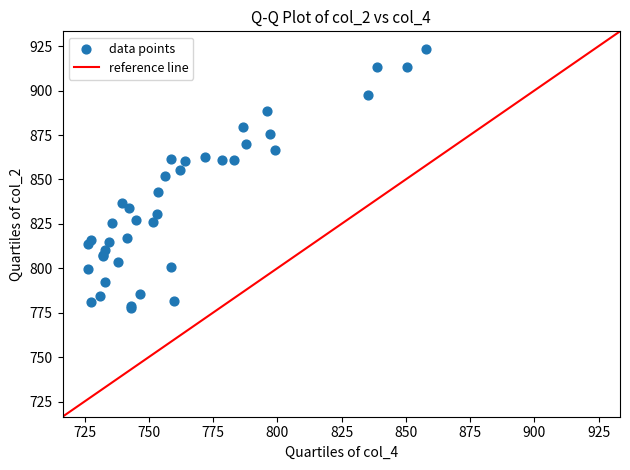

What Y value in the scatter plot is closest to 850?

852.2